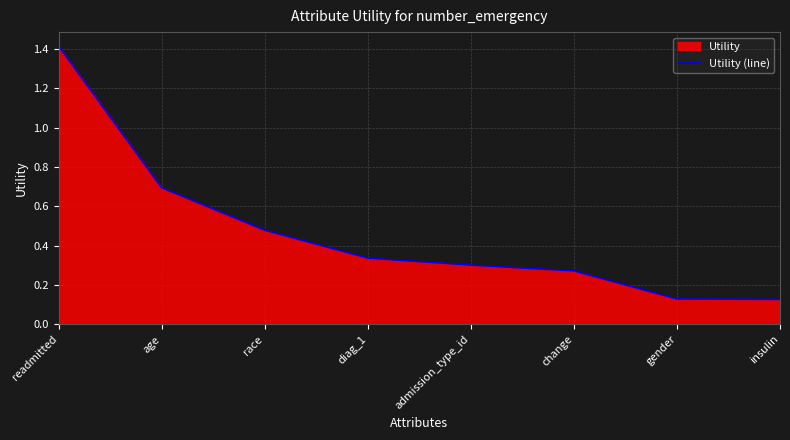

What is the label of the 8th point from the right?

readmitted